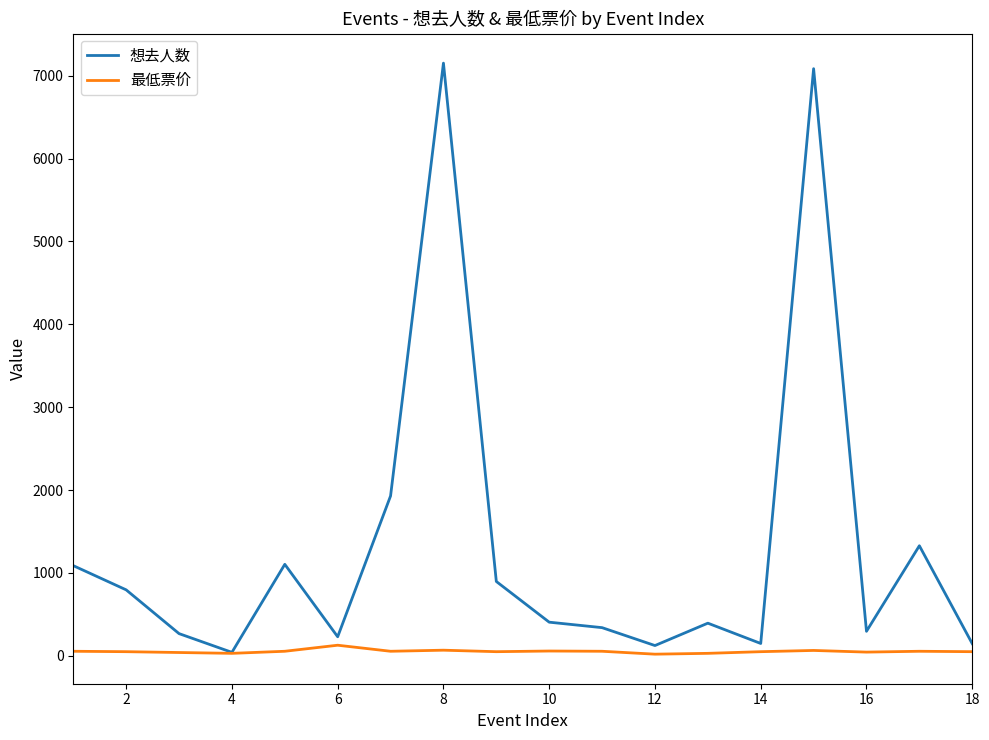

Which series has the largest total across all categories?

想去人数